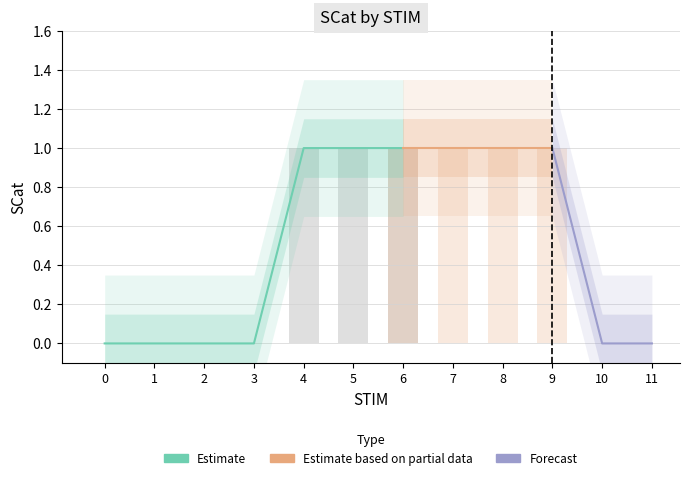

Reading left to right, list all the values displayed in this chart.

0	0	0	0	1	1	1	1	1	1	0	0